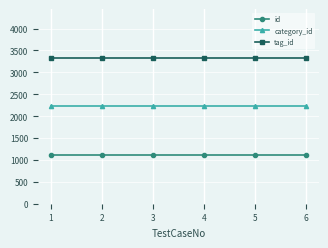

What is the highest value of the category_id series?

2222